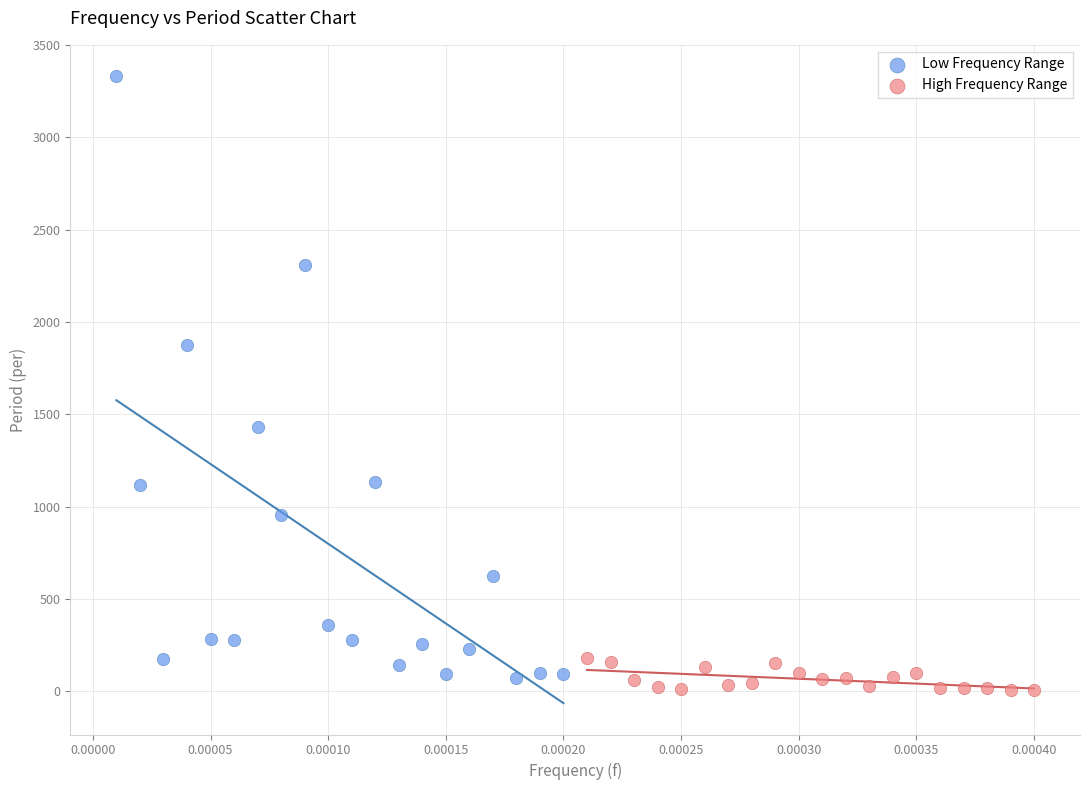

Which series contains the highest Y value?

Low Frequency Range